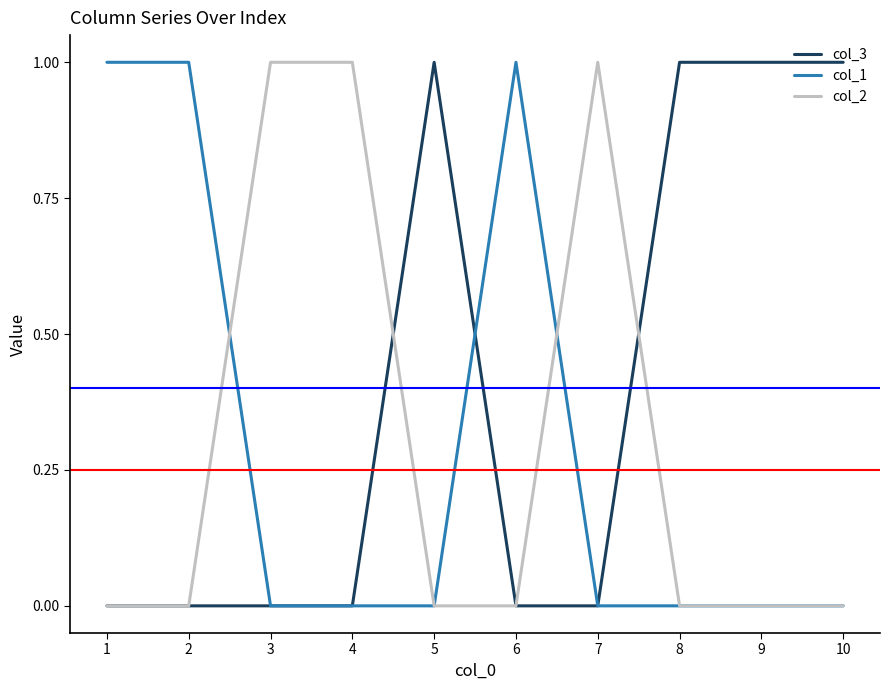

The value of col_1 at 6 is 1. True or false?

True